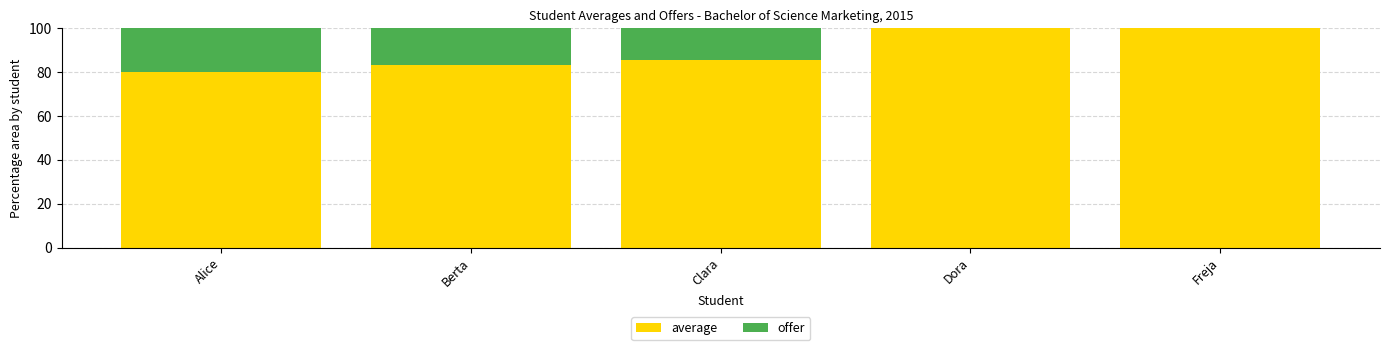

Between Alice and Clara, which series saw the biggest shift?

offer